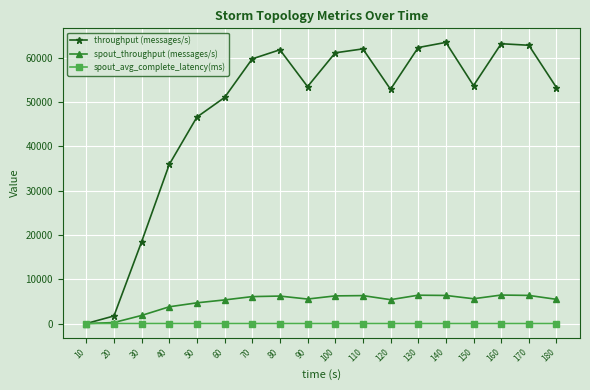

What are all the series names shown in the legend?

throughput (messages/s), spout_throughput (messages/s), spout_avg_complete_latency(ms)